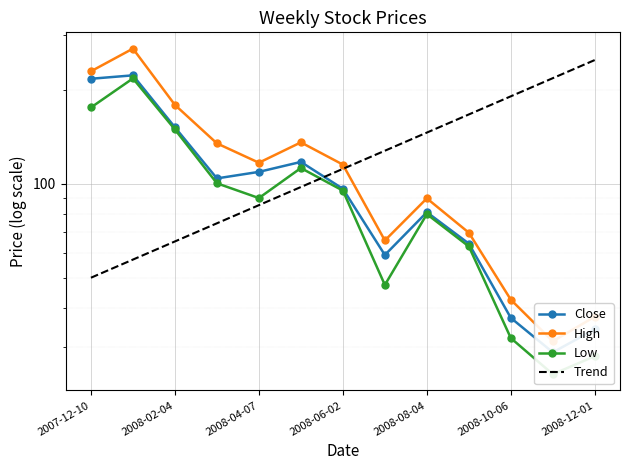

Which category has the highest value across all series?

2008-01-07